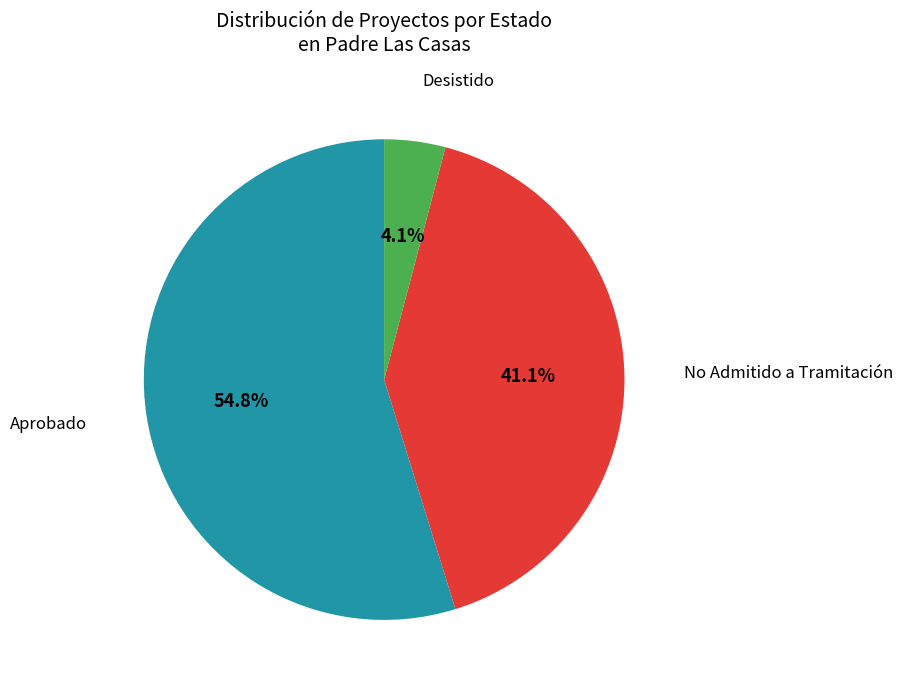

To the nearest percent, what is the average slice percentage?

33%